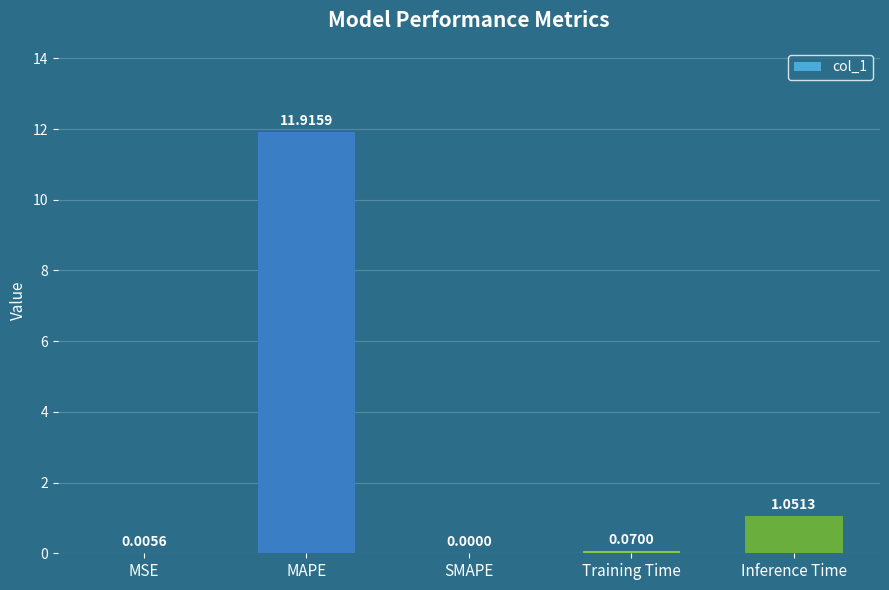

Which has a higher value, Inference Time or SMAPE?

Inference Time